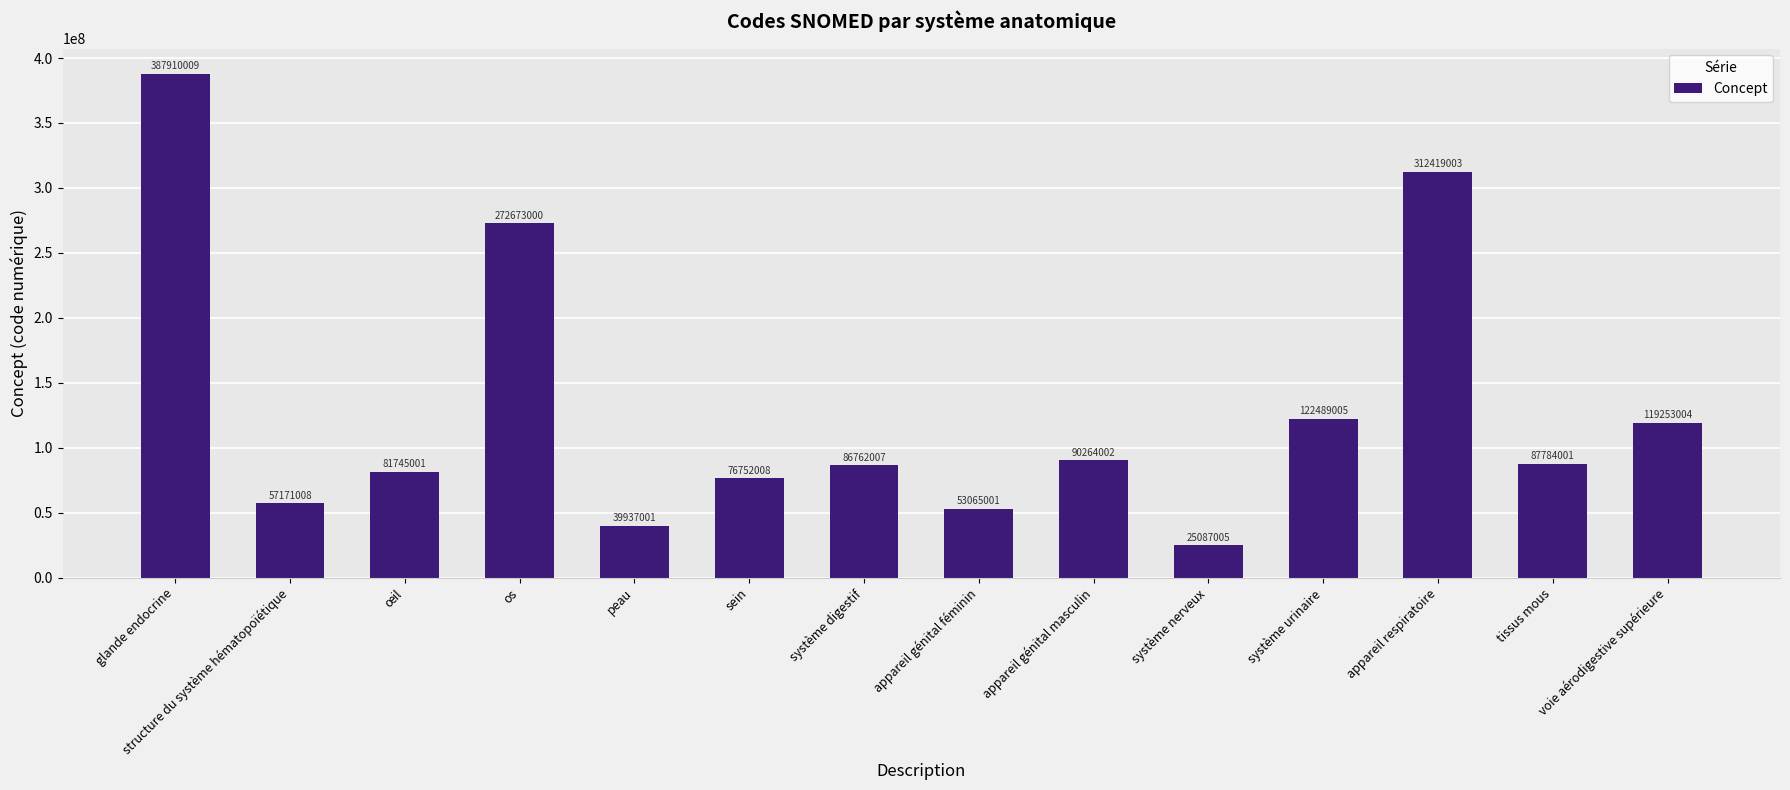

Are the bars grouped side by side (vs. stacked)?

No